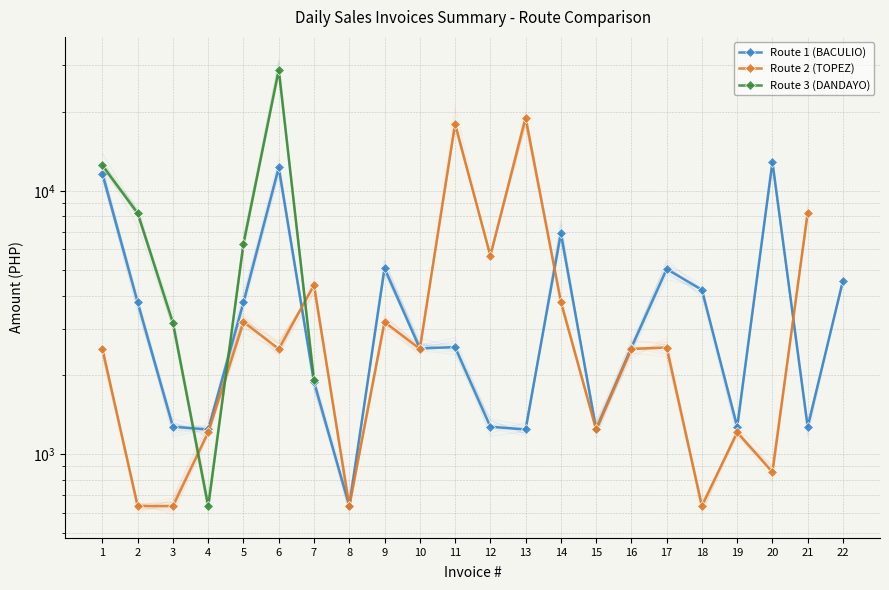

List the series in order of their peak value, lowest first.

Route 1 (BACULIO), Route 2 (TOPEZ), Route 3 (DANDAYO)